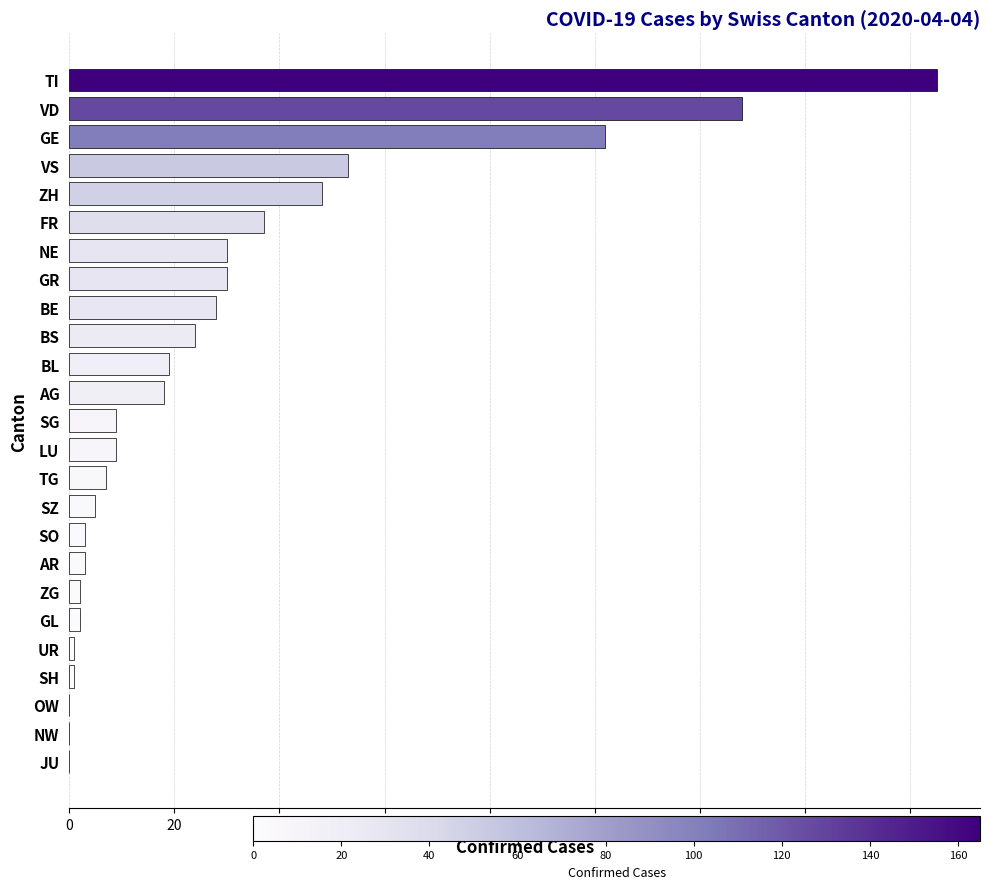

What is the maximum value shown in the chart?

165